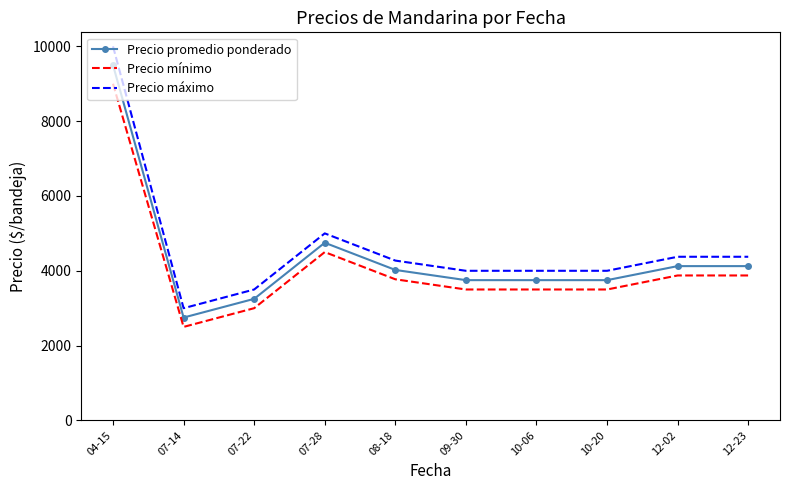

True or false: Precio mínimo and Precio promedio ponderado intersect in this chart.

False